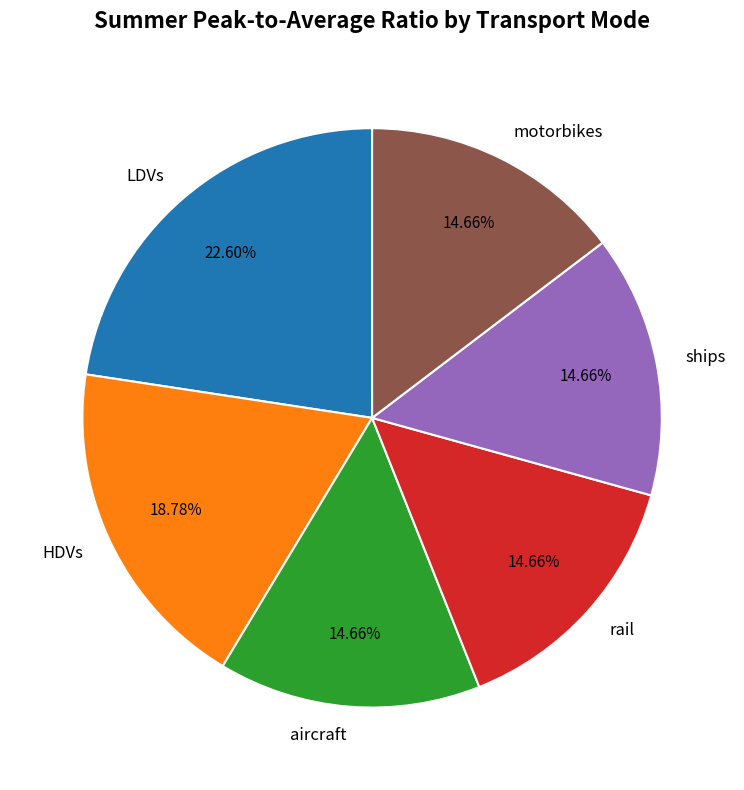

To the nearest percent, what is the average slice percentage?

17%